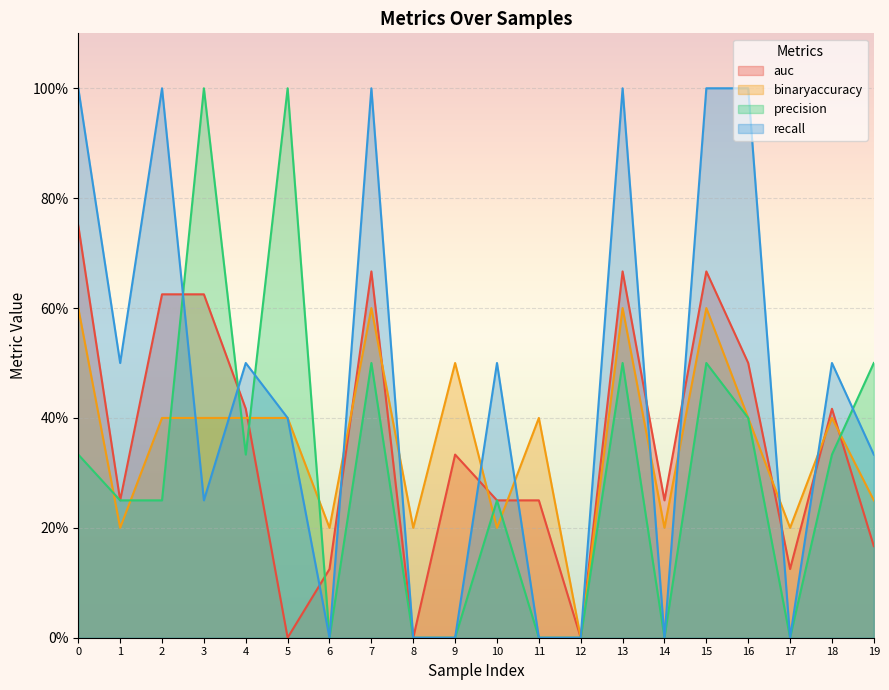

At how many categories does at least one series exceed 0?

19